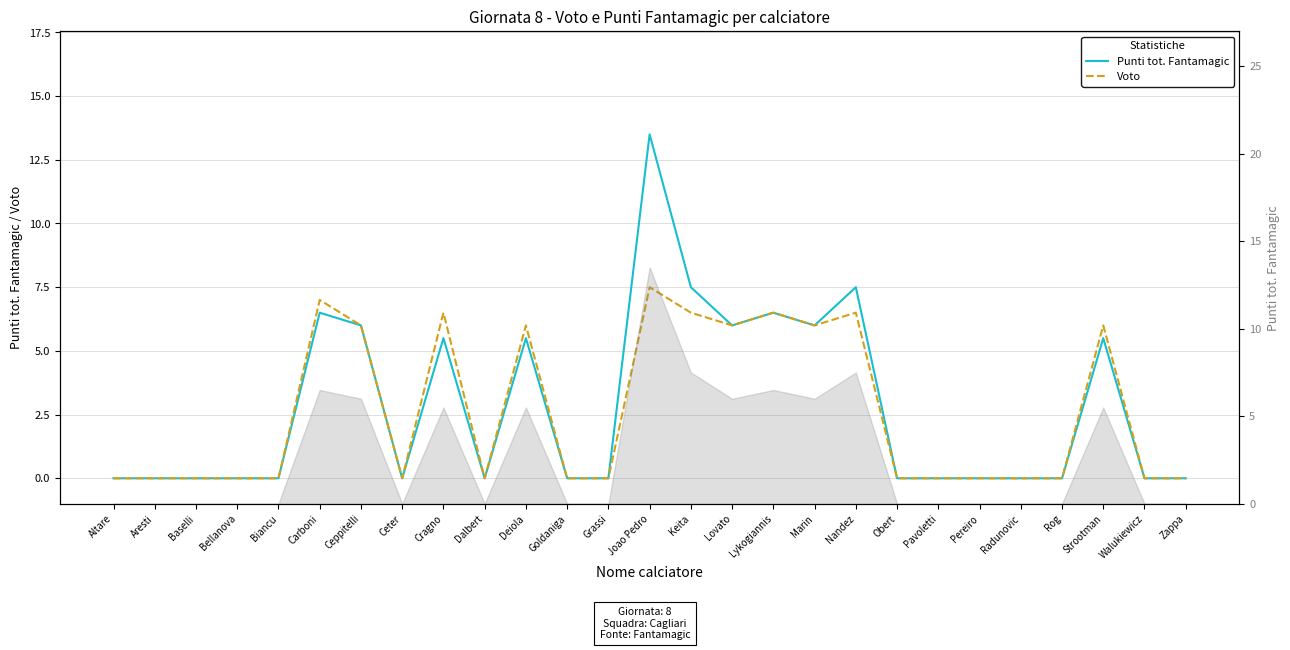

Reading right to left, transcribe all the data shown in this chart.

Punti tot. Fantamagic: 0.0	0.0	5.5	0.0	0.0	0.0	0.0	0.0	7.5	6.0	6.5	6.0	7.5	13.5	0.0	0.0	5.5	0.0	5.5	0.0	6.0	6.5	0.0	0.0	0.0	0.0	0.0
Voto: 0.0	0.0	6.0	0.0	0.0	0.0	0.0	0.0	6.5	6.0	6.5	6.0	6.5	7.5	0.0	0.0	6.0	0.0	6.5	0.0	6.0	7.0	0.0	0.0	0.0	0.0	0.0